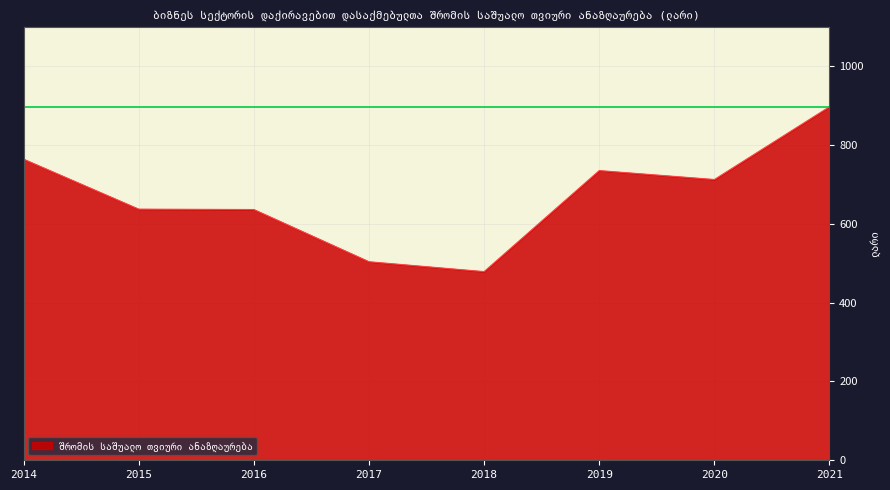

What is the sum of all values?

5366.7